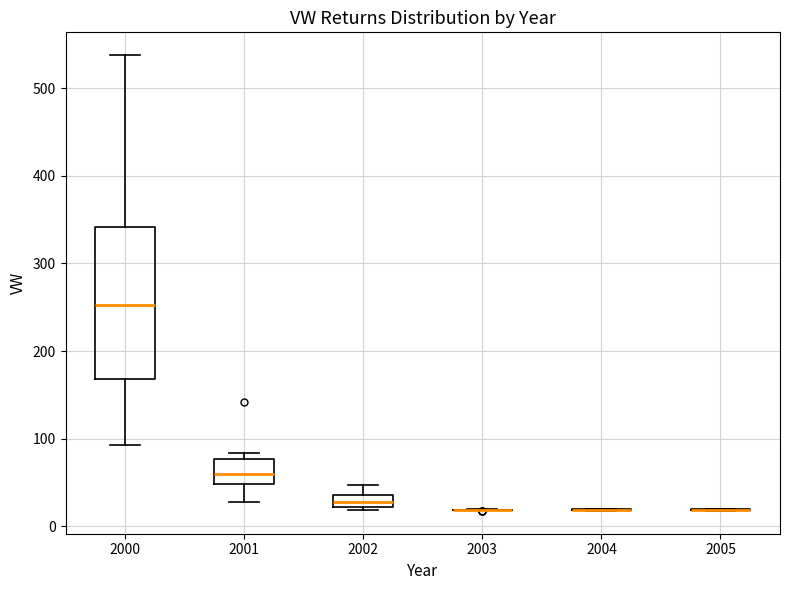

Comparing the boxes themselves (not the whiskers), which one is the tallest?

2000